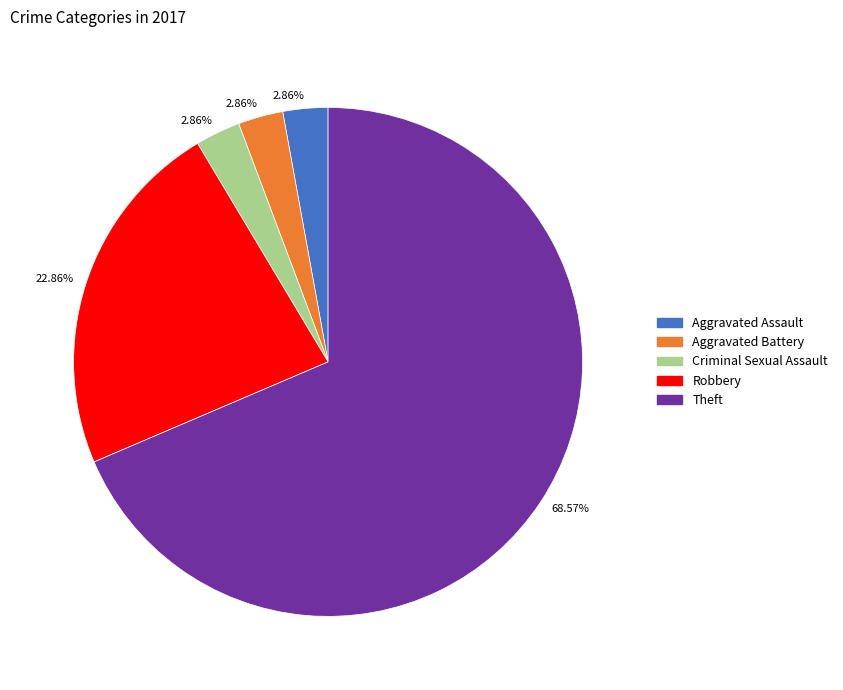

Which category accounts for the majority?

Theft